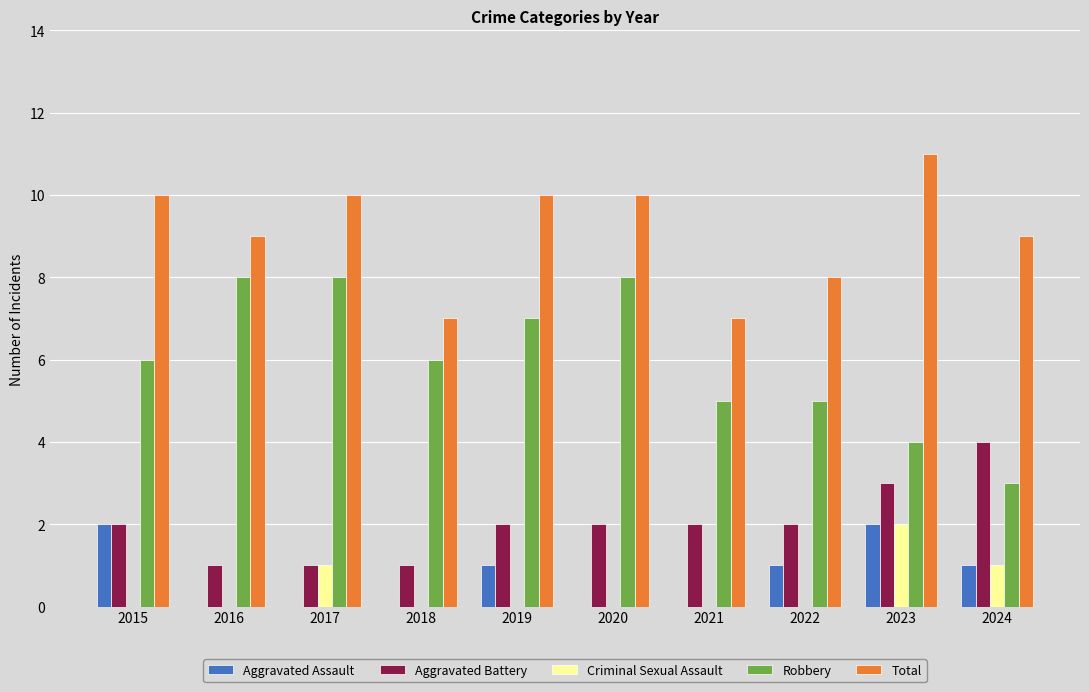

Are the bars grouped side by side (vs. stacked)?

Yes